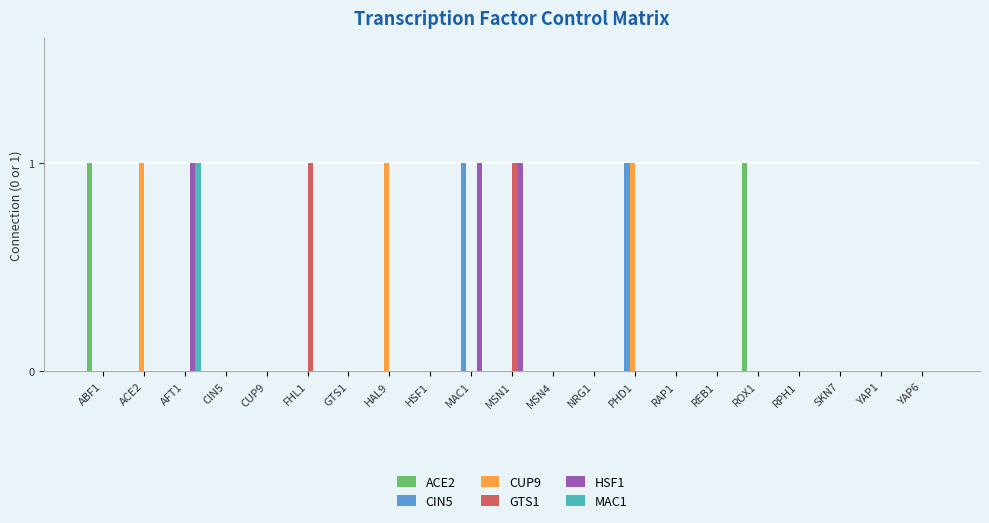

Reading right to left, list all the values displayed in this chart.

ACE2: 0	0	0	0	1	0	0	0	0	0	0	0	0	0	0	0	0	0	0	0	1
CIN5: 0	0	0	0	0	0	0	1	0	0	0	1	0	0	0	0	0	0	0	0	0
CUP9: 0	0	0	0	0	0	0	1	0	0	0	0	0	1	0	0	0	0	0	1	0
GTS1: 0	0	0	0	0	0	0	0	0	0	1	0	0	0	0	1	0	0	0	0	0
HSF1: 0	0	0	0	0	0	0	0	0	0	1	1	0	0	0	0	0	0	1	0	0
MAC1: 0	0	0	0	0	0	0	0	0	0	0	0	0	0	0	0	0	0	1	0	0